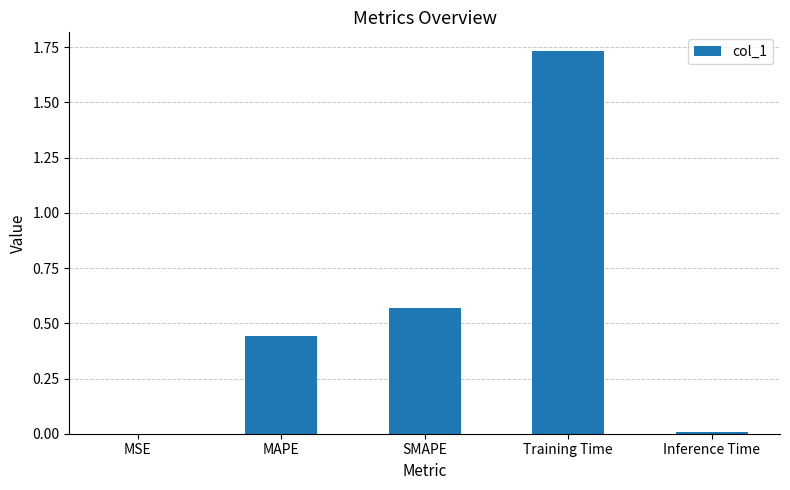

What is the sum of all values?

2.7